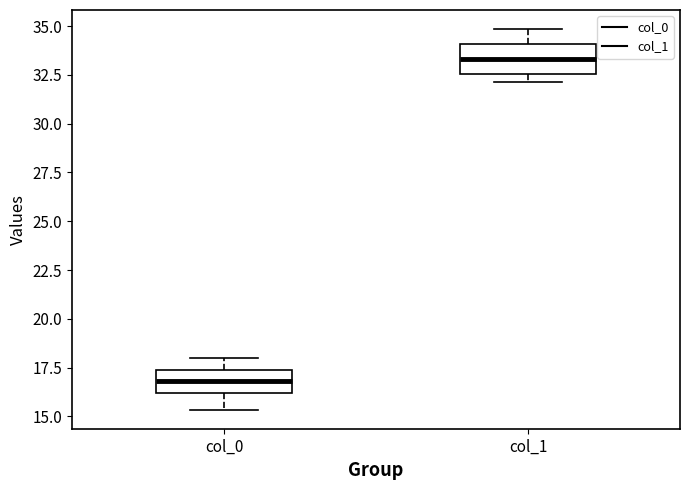

Reading left to right, transcribe this box plot: for each box, give where its median line is, the range the box spans, and where its two whiskers end, as read against the y-axis. The values are not printed on the chart, so give them approximately, as read against the axis.

col_0: median 17.0, box 16.0 to 17.5, whiskers 15.5 to 18.0
col_1: median 33.5, box 32.5 to 34.0, whiskers 32.0 to 35.0